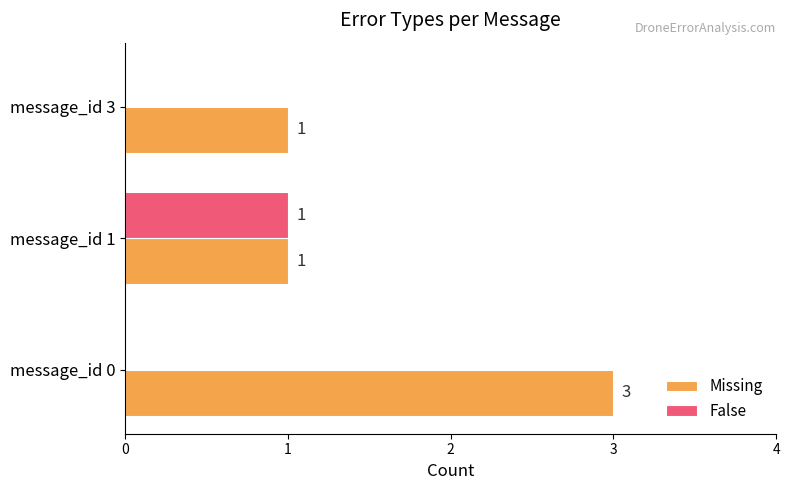

How many data points in False are above 0?

1